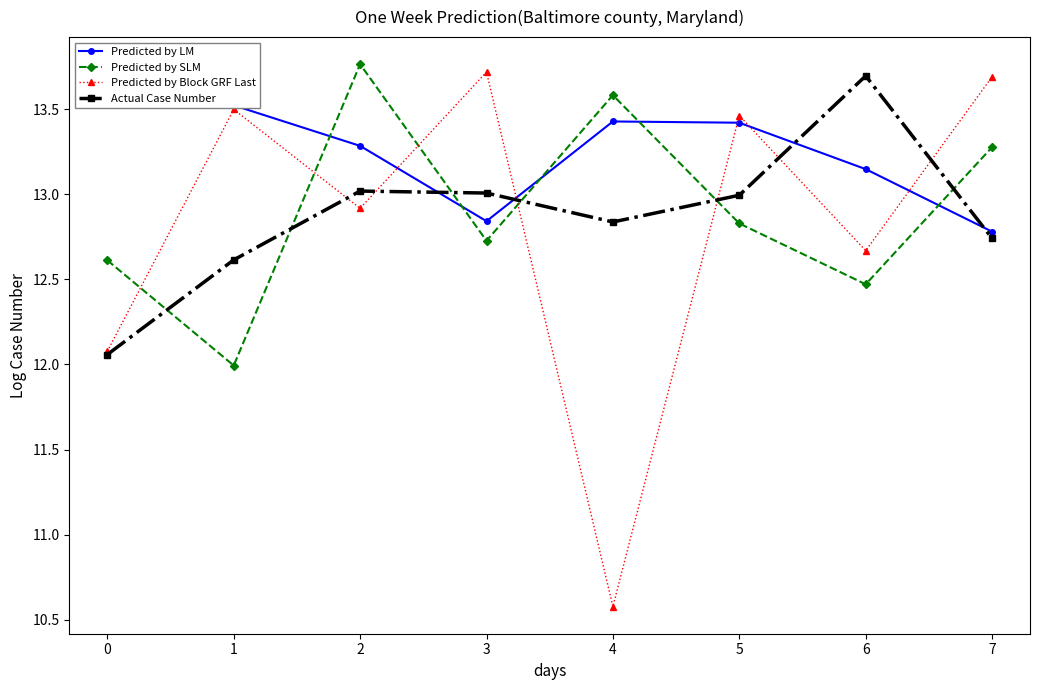

How many values in the Predicted by Block GRF Last series are below 13?

4